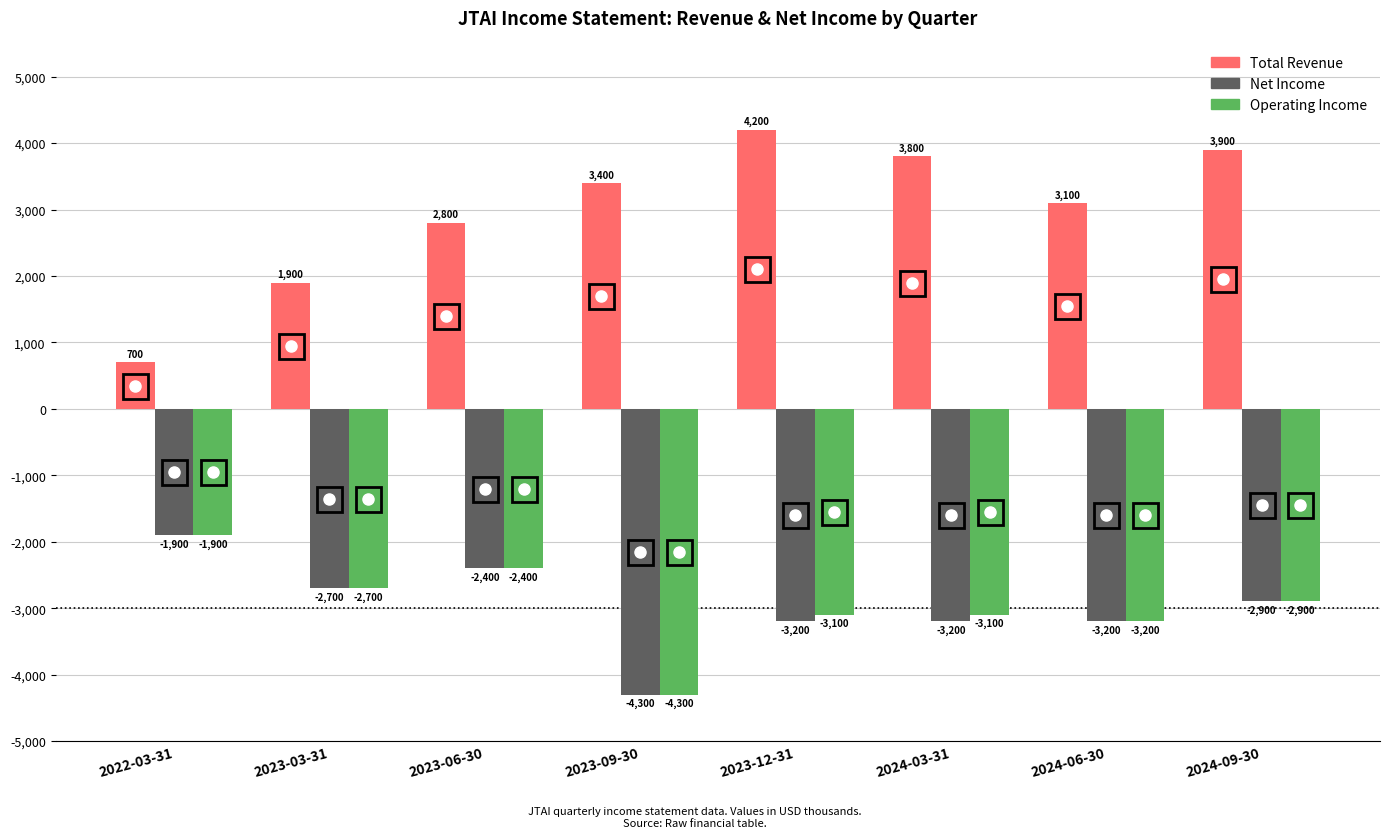

How many bars are there in total?

24